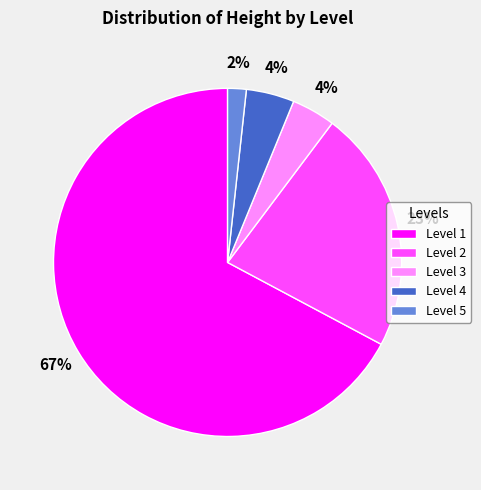

Is the sum of Level 3 and Level 5 greater than half?

No